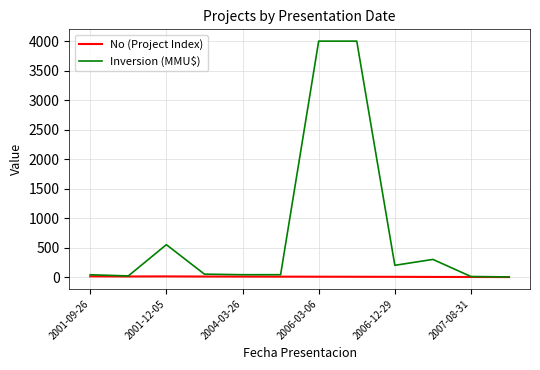

Which series has the largest total across all categories?

Inversion (MMU$)